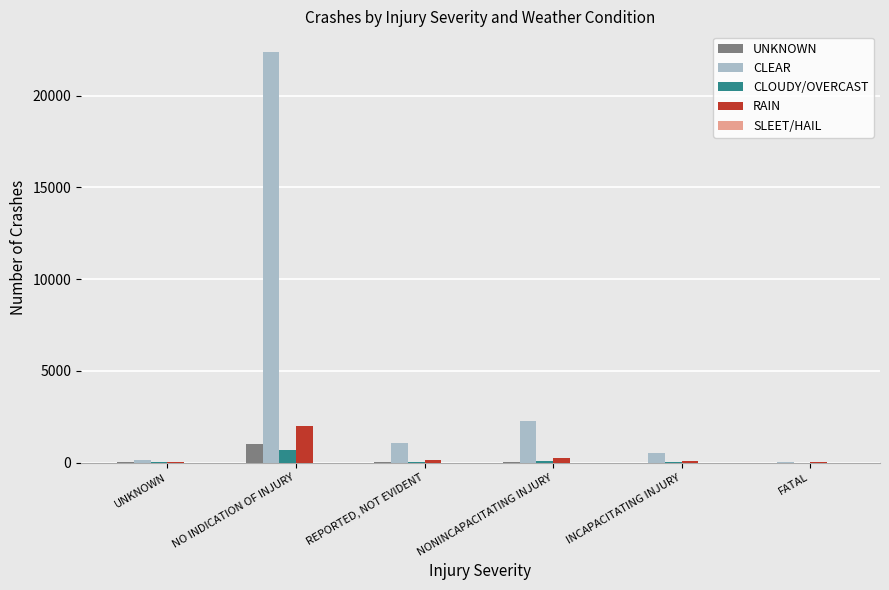

Which series has the largest total across all categories?

CLEAR